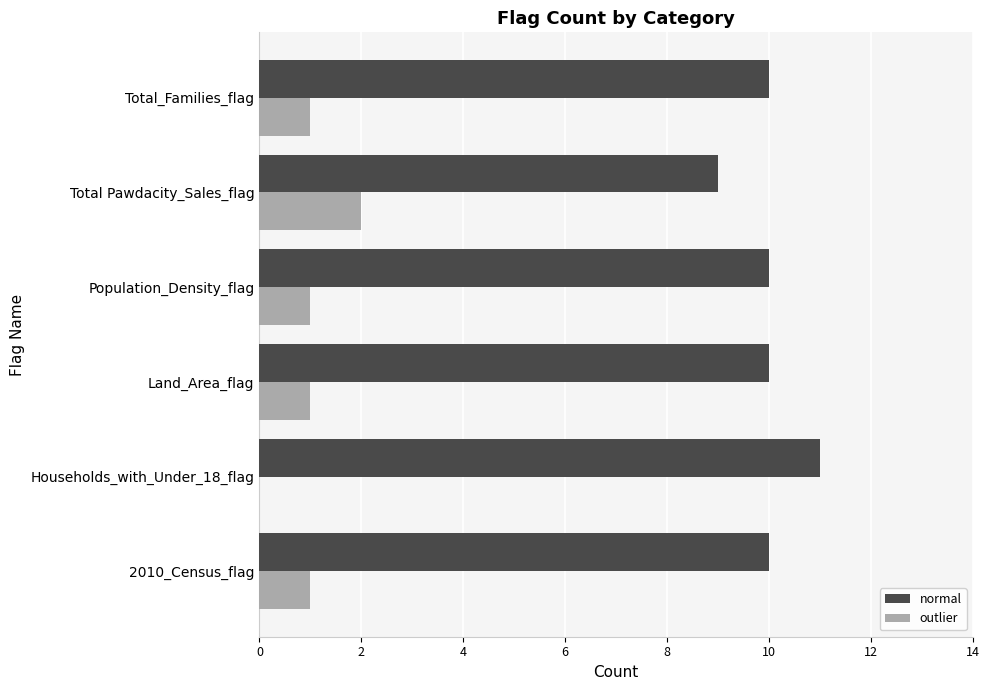

Is it true that outlier equals 1 at 2010_Census_flag?

True